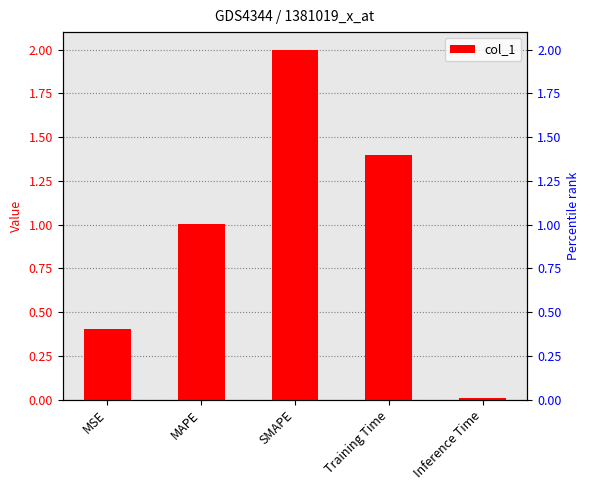

Does the chart contain any negative values?

No